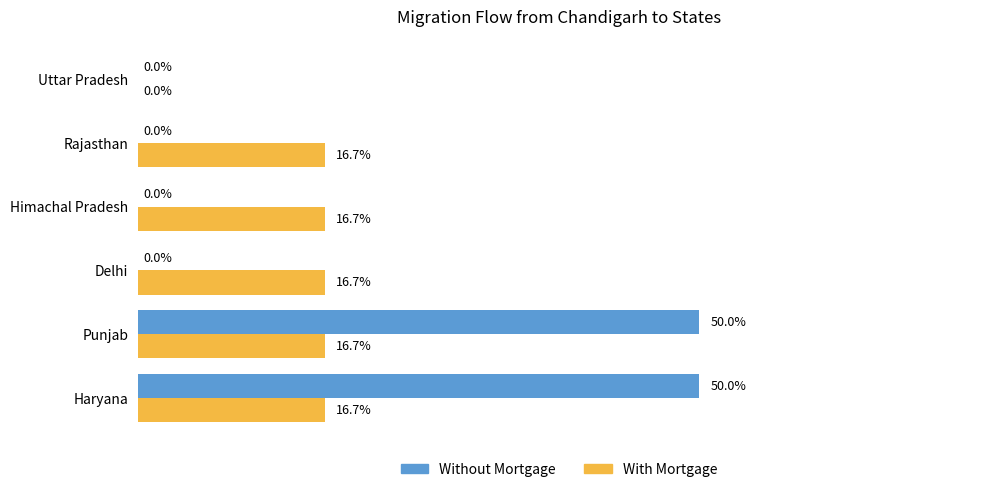

What are all the series names shown in the legend?

Without Mortgage, With Mortgage